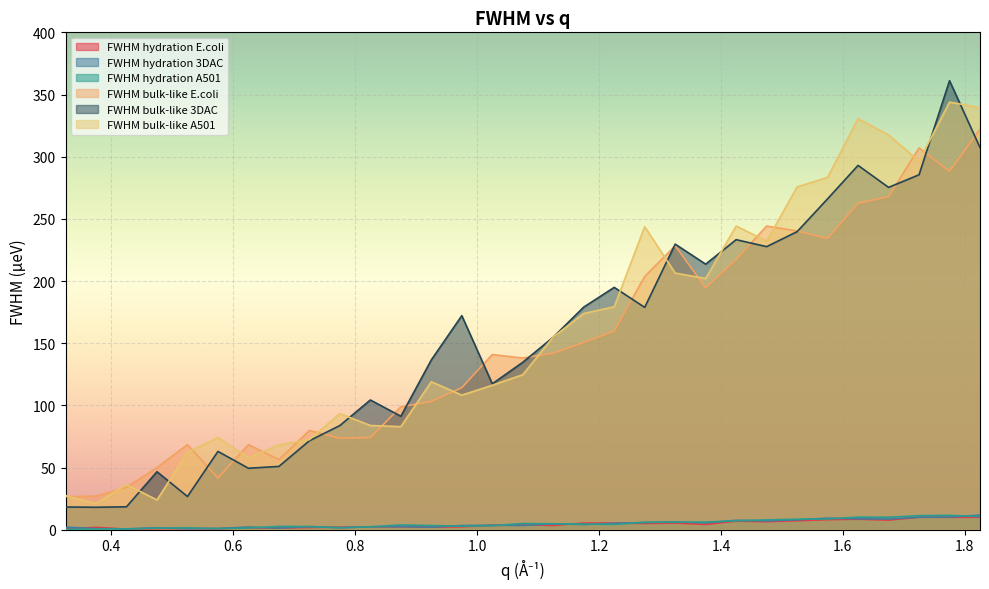

Where is FWHM hydration 3DAC nearest to the value 6?

1.275